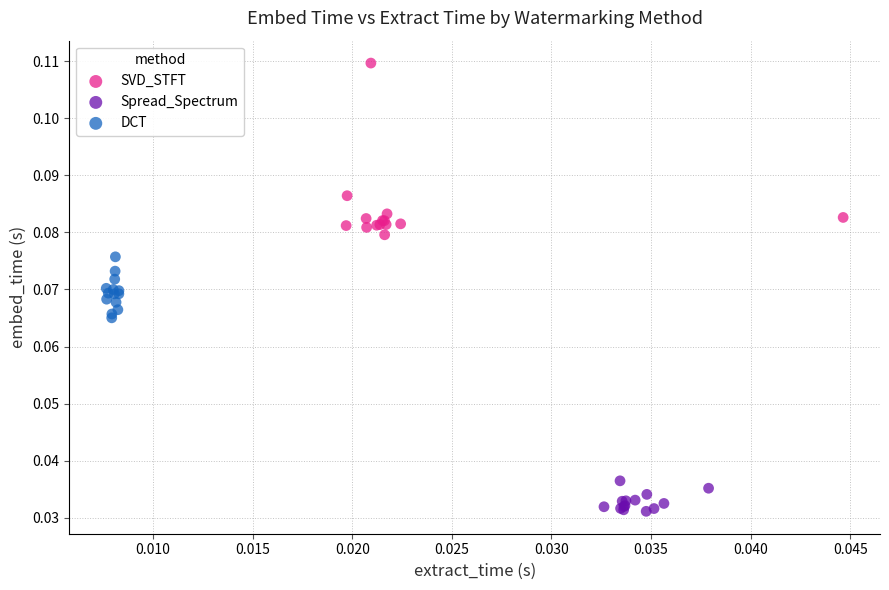

Which series contains the lowest Y value?

Spread_Spectrum